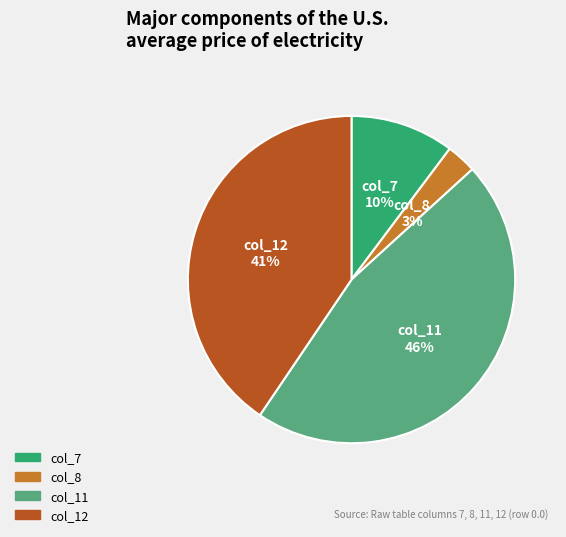

To the nearest percent, what is the difference between the largest and smallest slice percentages?

43%